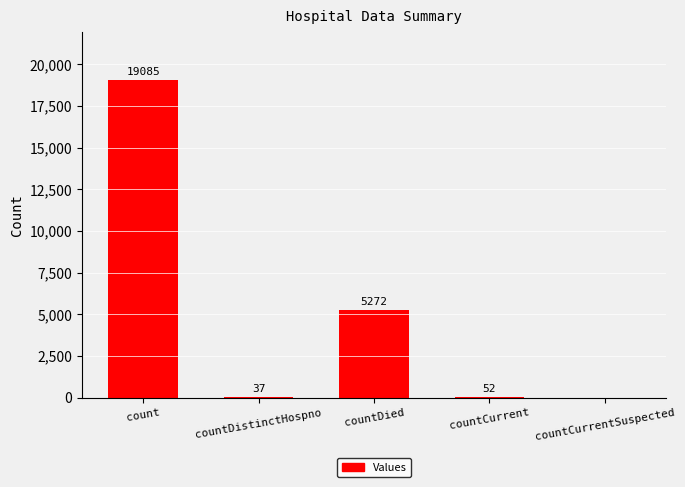

Where does the data first go above 52?

count